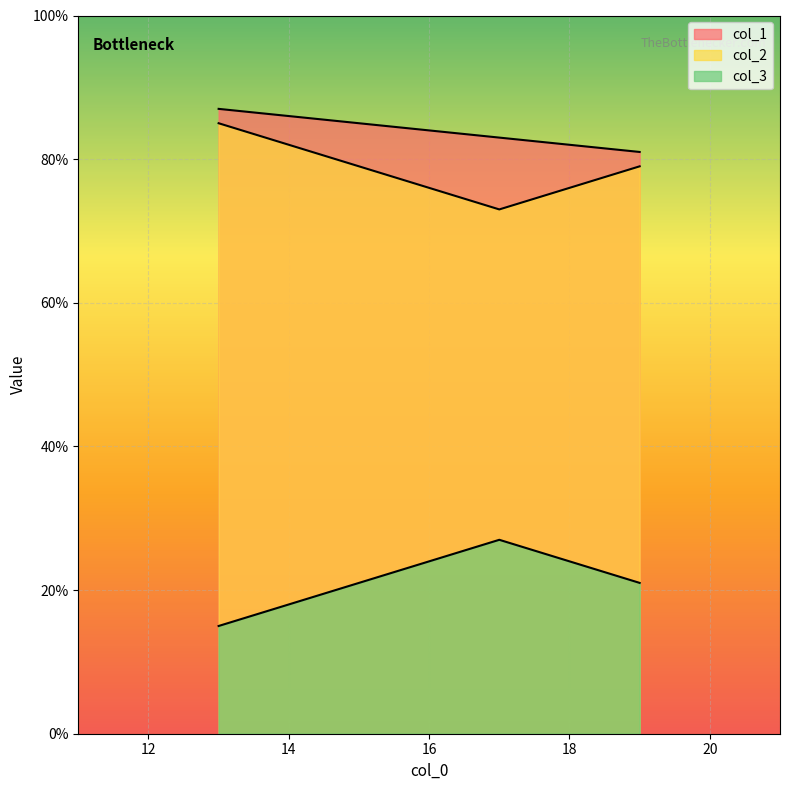

Does the chart display data point markers on the line(s)?

No